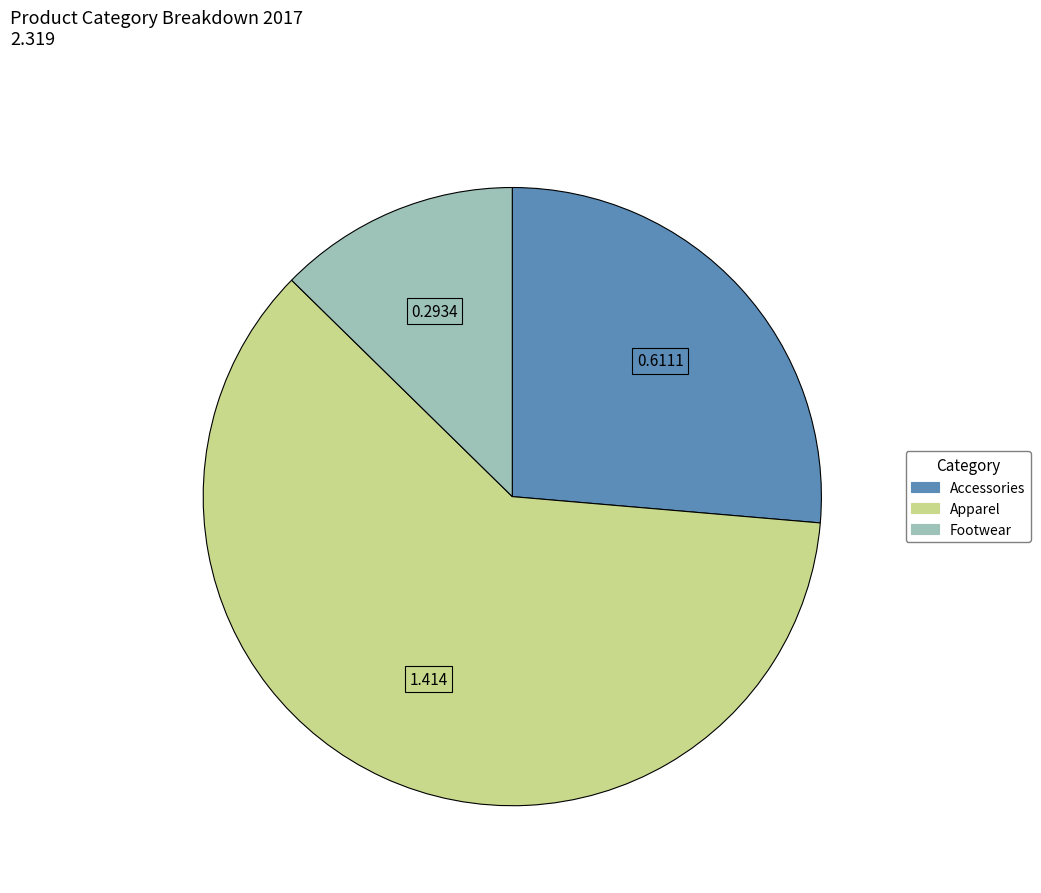

Which has a higher value, Accessories or Apparel?

Apparel